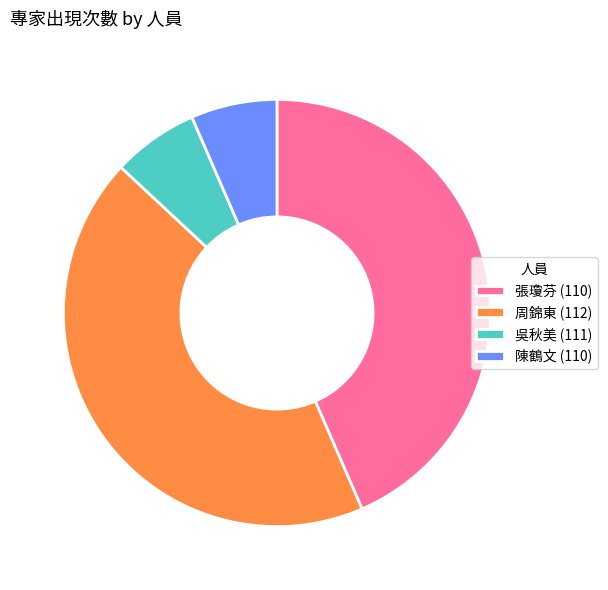

How many segments does this pie chart have?

4